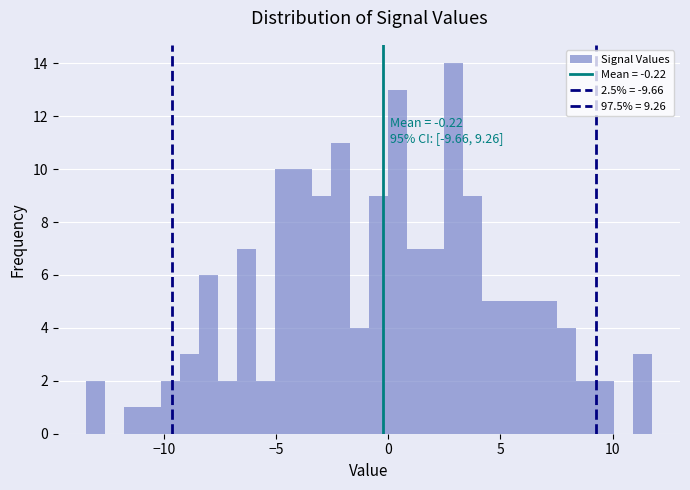

Around what value on the x-axis is the tallest bar? Give the approximate position of its centre, as read against the axis.

3.0